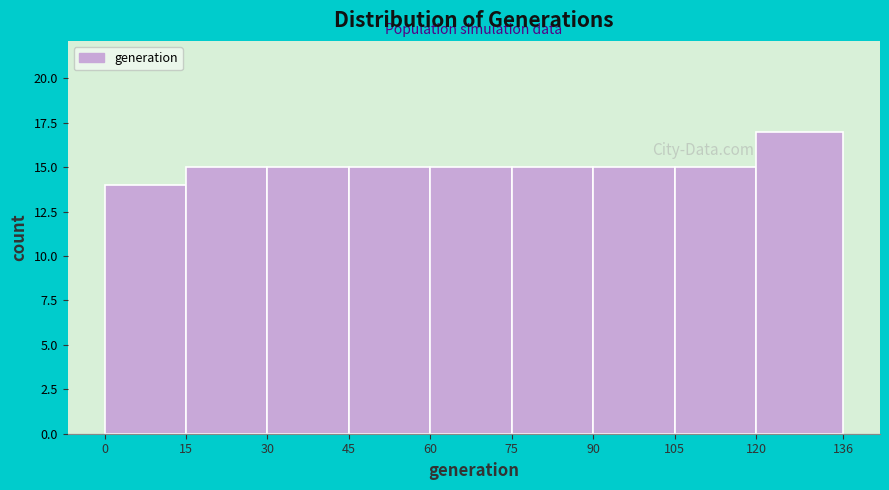

What is the height of the bar covering 60 to 75 on the x-axis? The values are not printed on the chart, so give them approximately, as read against the axis.

15